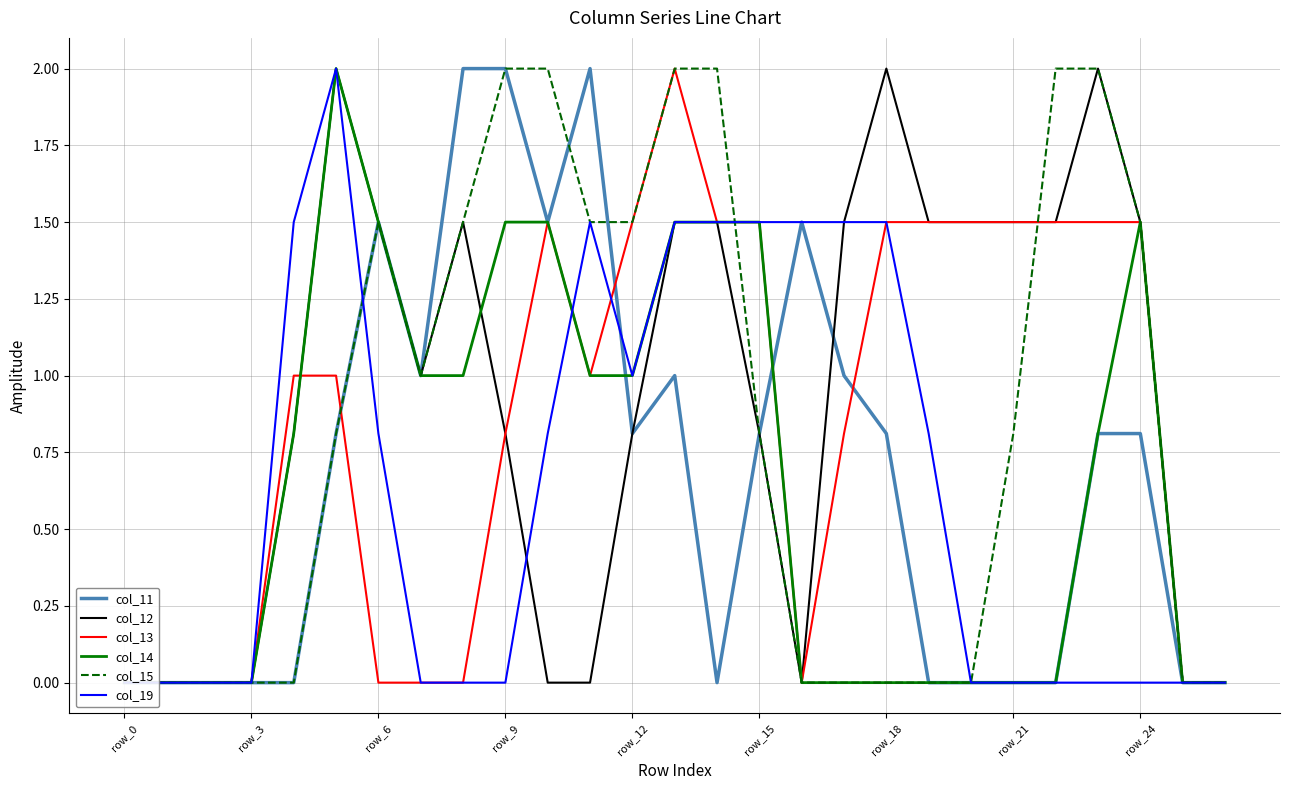

Between which two adjacent categories do col_19 and col_14 first intersect?

10 and 11